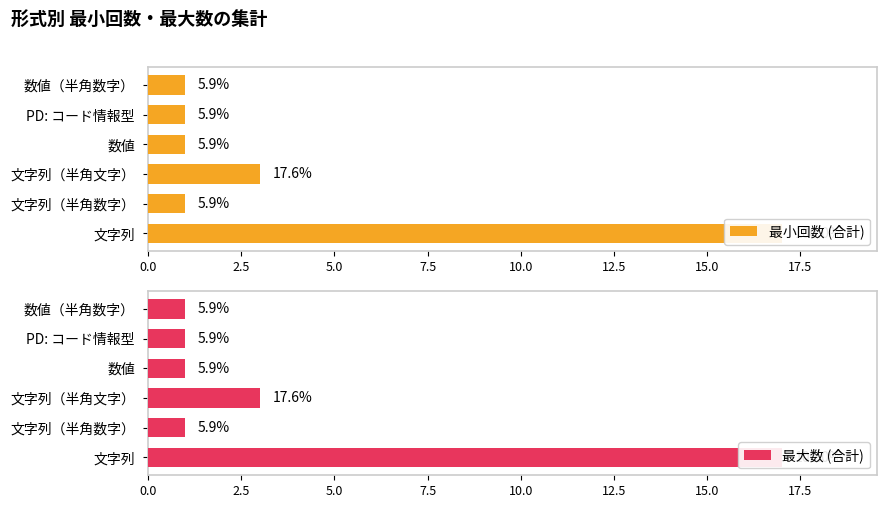

How many distinct data groups are displayed?

2